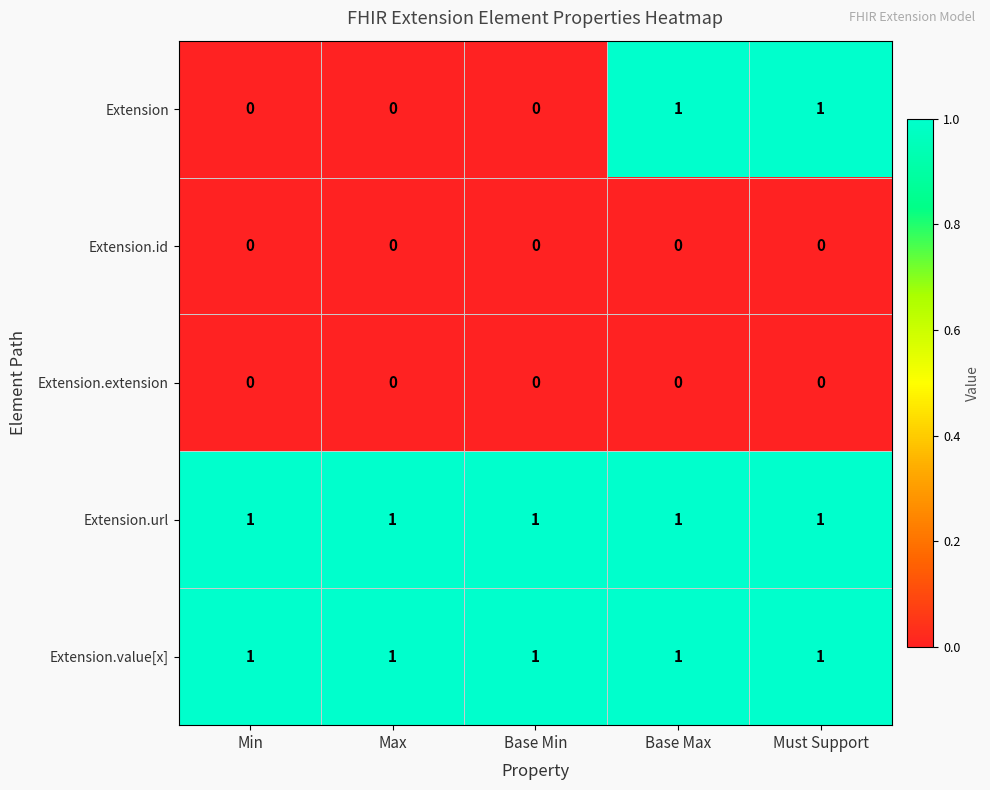

Is it true that Extension.extension equals 0 at Min?

True